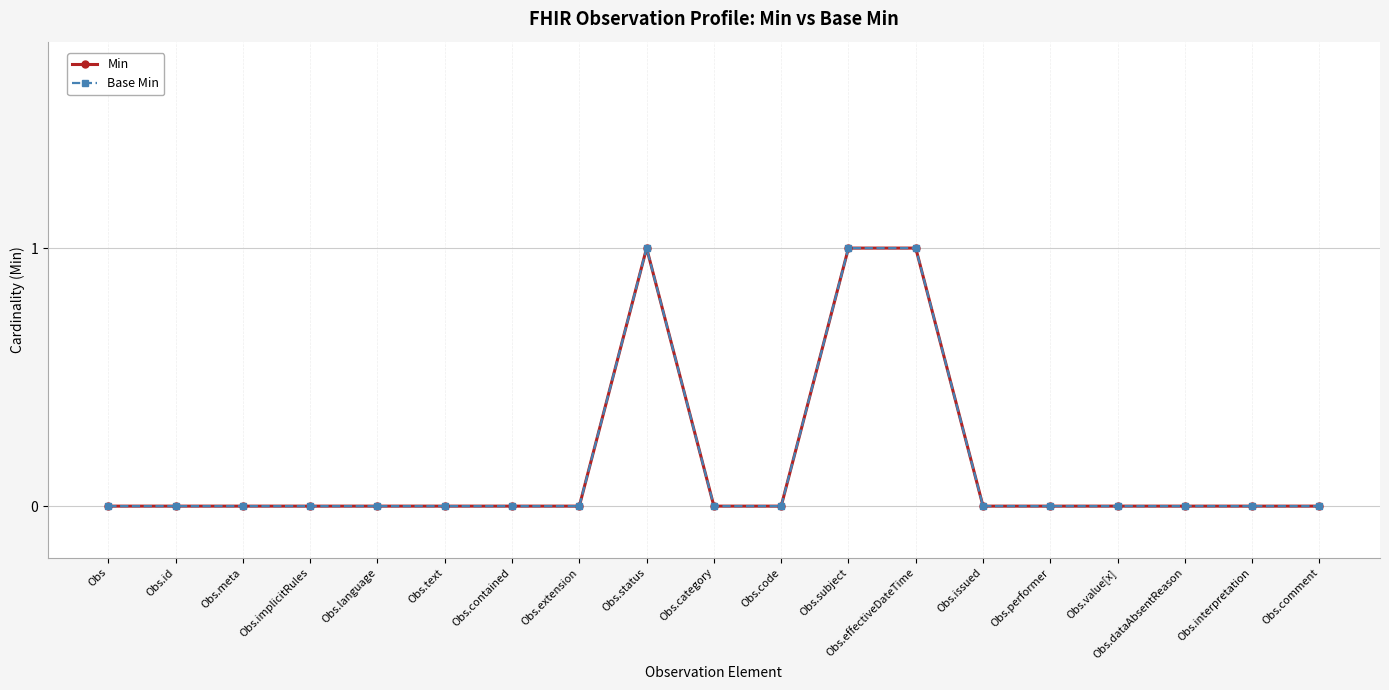

Is this an area chart (filled region under the line)?

No